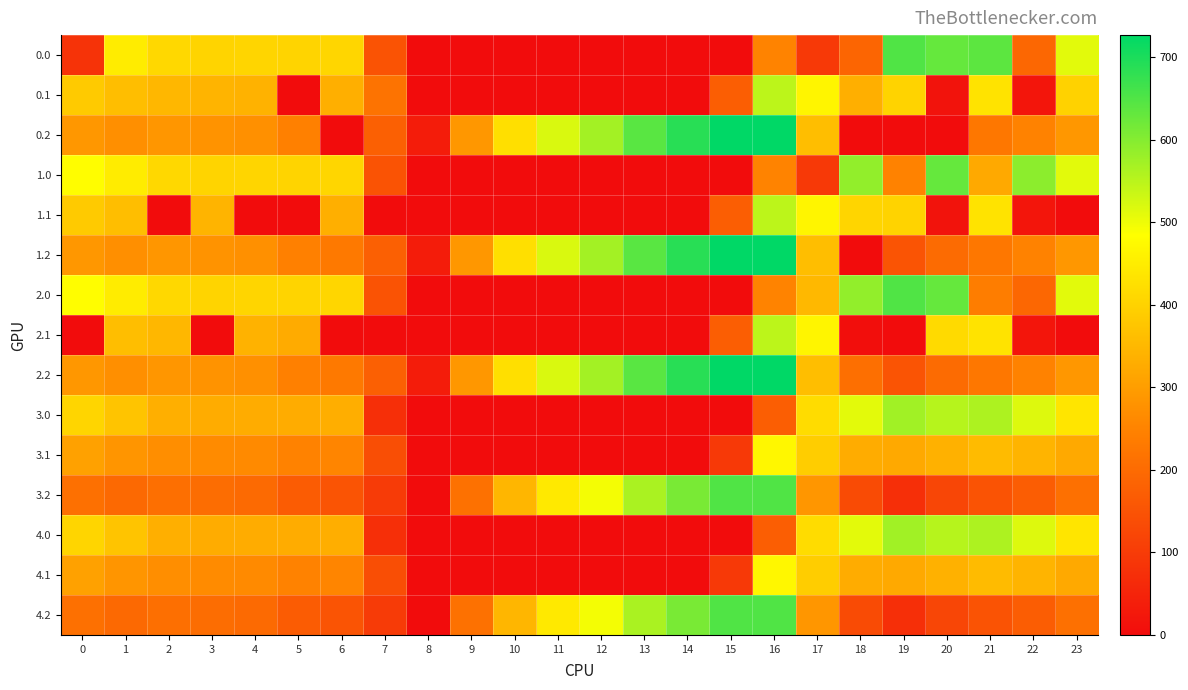

Reading left to right, transcribe all the data shown in this chart.

0.0: 0=82.0	1=449.5	2=410.3	3=404.4	4=404.9	5=403.8	6=408.0	7=150.1	8=0.0	9=0.0	10=0.0	11=0.0	12=0.0	13=0.0	14=0.0	15=0.0	16=250.9	17=94.8	18=186.7	19=649.2	20=629.9	21=638.4	22=192.3	23=511.3
0.1: 0=384.6	1=361.1	2=347.9	3=342.7	4=339.6	5=0.0	6=332.2	7=217.1	8=0.0	9=0.0	10=0.0	11=0.0	12=0.0	13=0.0	14=0.0	15=173.1	16=547.3	17=466.6	18=334.7	19=400.2	20=14.5	21=432.4	22=19.9	23=399.4
0.2: 0=287.1	1=272.7	2=285.5	3=281.0	4=274.4	5=245.0	6=0.0	7=176.6	8=35.3	9=288.5	10=423.5	11=520.6	12=571.2	13=640.4	14=687.4	15=725.8	16=726.6	17=362.4	18=0.0	19=0.0	20=0.0	21=226.4	22=247.4	23=287.5
1.0: 0=482.0	1=449.5	2=410.3	3=404.4	4=404.9	5=403.8	6=408.0	7=150.1	8=0.0	9=0.0	10=0.0	11=0.0	12=0.0	13=0.0	14=0.0	15=0.0	16=250.9	17=94.8	18=586.7	19=249.2	20=629.9	21=320.8	22=592.3	23=511.3
1.1: 0=384.6	1=361.1	2=0.0	3=342.7	4=0.0	5=0.0	6=332.2	7=0.0	8=0.0	9=0.0	10=0.0	11=0.0	12=0.0	13=0.0	14=0.0	15=173.1	16=547.3	17=466.6	18=405.4	19=400.2	20=14.5	21=432.4	22=19.9	23=0.0
1.2: 0=287.1	1=272.7	2=285.5	3=281.0	4=274.4	5=245.0	6=228.8	7=176.6	8=35.3	9=288.5	10=423.5	11=520.6	12=571.2	13=640.4	14=687.4	15=725.8	16=726.6	17=362.4	18=0.0	19=151.0	20=199.2	21=226.4	22=247.4	23=287.5
2.0: 0=482.0	1=449.5	2=410.3	3=404.4	4=404.9	5=403.8	6=408.0	7=150.1	8=0.0	9=0.0	10=0.0	11=0.0	12=0.0	13=0.0	14=0.0	15=0.0	16=250.9	17=351.6	18=586.7	19=649.2	20=629.9	21=238.4	22=192.3	23=511.3
2.1: 0=0.0	1=361.1	2=347.9	3=0.0	4=339.6	5=325.7	6=0.0	7=0.0	8=0.0	9=0.0	10=0.0	11=0.0	12=0.0	13=0.0	14=0.0	15=173.1	16=547.3	17=466.6	18=5.4	19=0.2	20=414.5	21=432.4	22=19.9	23=0.0
2.2: 0=287.1	1=272.7	2=285.5	3=281.0	4=274.4	5=245.0	6=228.8	7=176.6	8=35.3	9=288.5	10=423.5	11=520.6	12=571.2	13=640.4	14=687.4	15=725.8	16=726.6	17=362.4	18=210.0	19=151.0	20=199.2	21=226.4	22=247.4	23=287.5
3.0: 0=405.0	1=372.5	2=333.3	3=327.4	4=327.9	5=326.8	6=331.0	7=73.1	8=0.0	9=0.0	10=0.0	11=0.0	12=0.0	13=0.0	14=0.0	15=0.0	16=173.9	17=417.8	18=509.7	19=572.2	20=552.9	21=561.4	22=515.3	23=434.3
3.1: 0=307.6	1=284.1	2=270.9	3=265.7	4=262.6	5=248.7	6=255.2	7=140.1	8=0.0	9=0.0	10=0.0	11=0.0	12=0.0	13=0.0	14=0.0	15=96.1	16=470.3	17=389.6	18=328.4	19=323.2	20=337.5	21=355.4	22=342.9	23=322.4
3.2: 0=210.1	1=195.7	2=208.5	3=204.0	4=197.4	5=168.0	6=151.8	7=99.6	8=0.0	9=211.5	10=346.5	11=443.6	12=494.2	13=563.4	14=610.4	15=648.8	16=649.6	17=285.4	18=133.0	19=74.0	20=122.2	21=149.4	22=170.4	23=210.5
4.0: 0=405.0	1=372.5	2=333.3	3=327.4	4=327.9	5=326.8	6=331.0	7=73.1	8=0.0	9=0.0	10=0.0	11=0.0	12=0.0	13=0.0	14=0.0	15=0.0	16=173.9	17=417.8	18=509.7	19=572.2	20=552.9	21=561.4	22=515.3	23=434.3
4.1: 0=307.6	1=284.1	2=270.9	3=265.7	4=262.6	5=248.7	6=255.2	7=140.1	8=0.0	9=0.0	10=0.0	11=0.0	12=0.0	13=0.0	14=0.0	15=96.1	16=470.3	17=389.6	18=328.4	19=323.2	20=337.5	21=355.4	22=342.9	23=322.4
4.2: 0=210.1	1=195.7	2=208.5	3=204.0	4=197.4	5=168.0	6=151.8	7=99.6	8=0.0	9=211.5	10=346.5	11=443.6	12=494.2	13=563.4	14=610.4	15=648.8	16=649.6	17=285.4	18=133.0	19=74.0	20=122.2	21=149.4	22=170.4	23=210.5